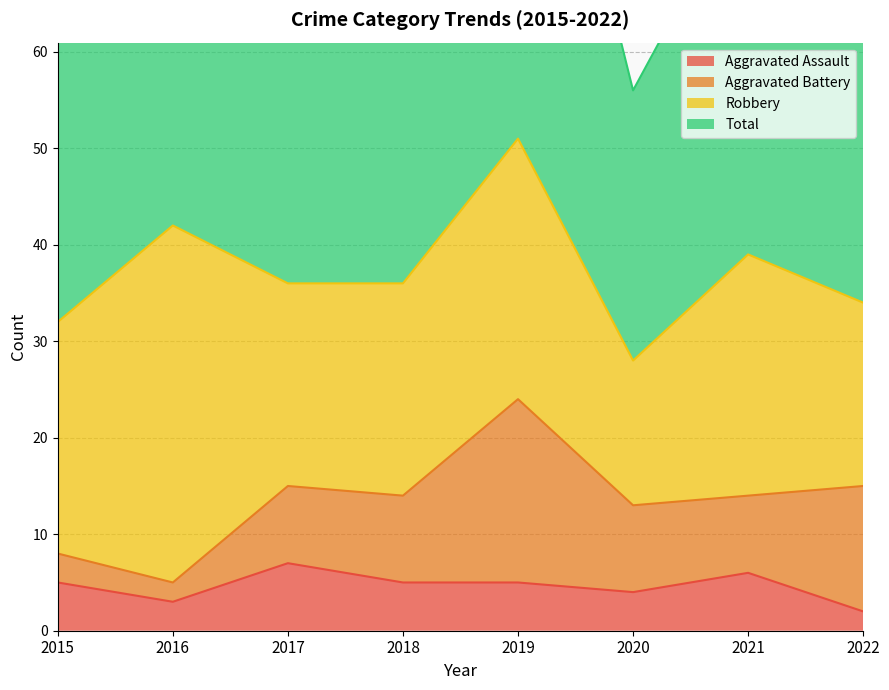

Which category has the lowest value in the Total series?

2020